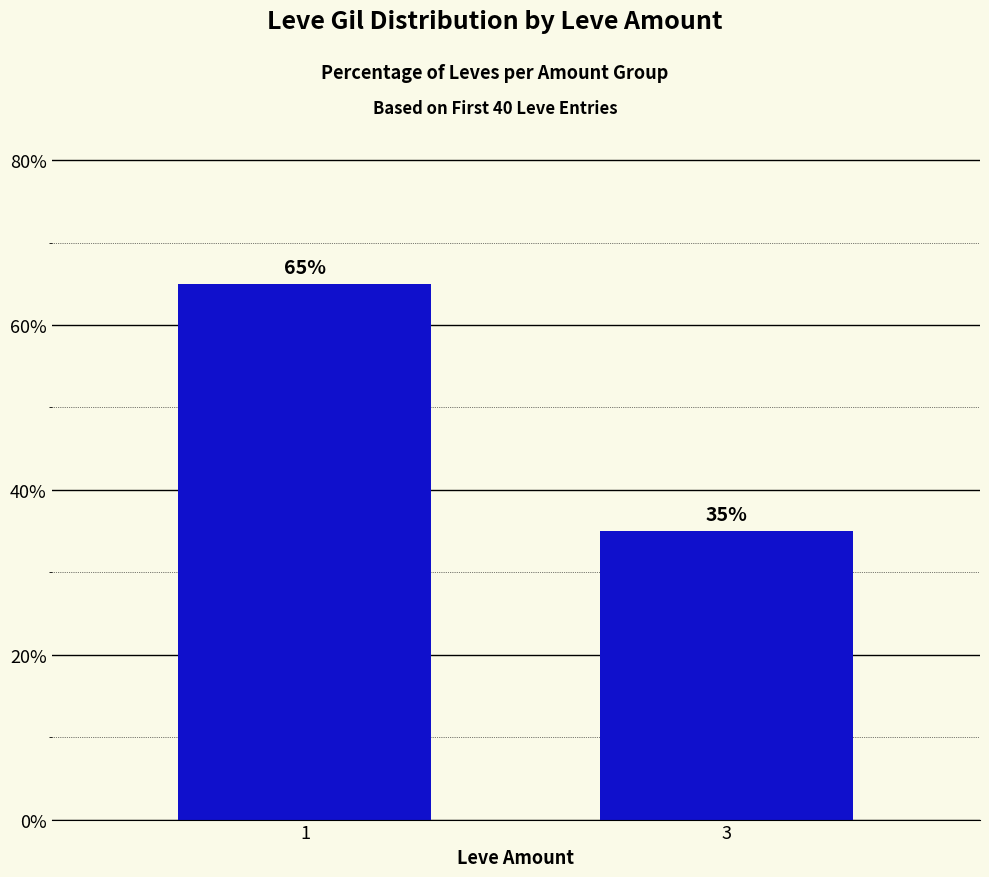

What is the average value?

50